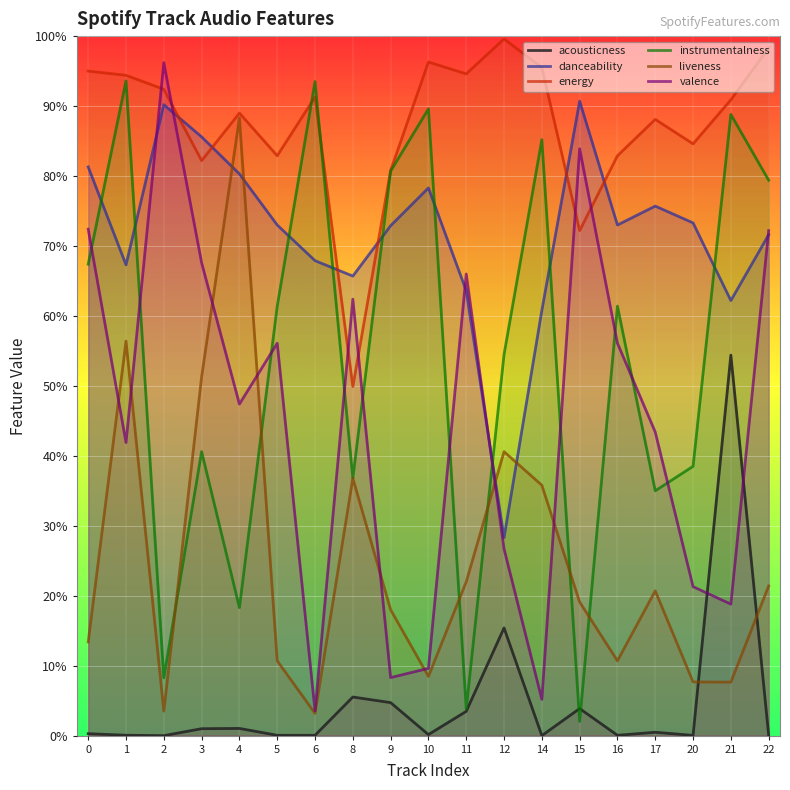

Which series has the largest total across all categories?

energy